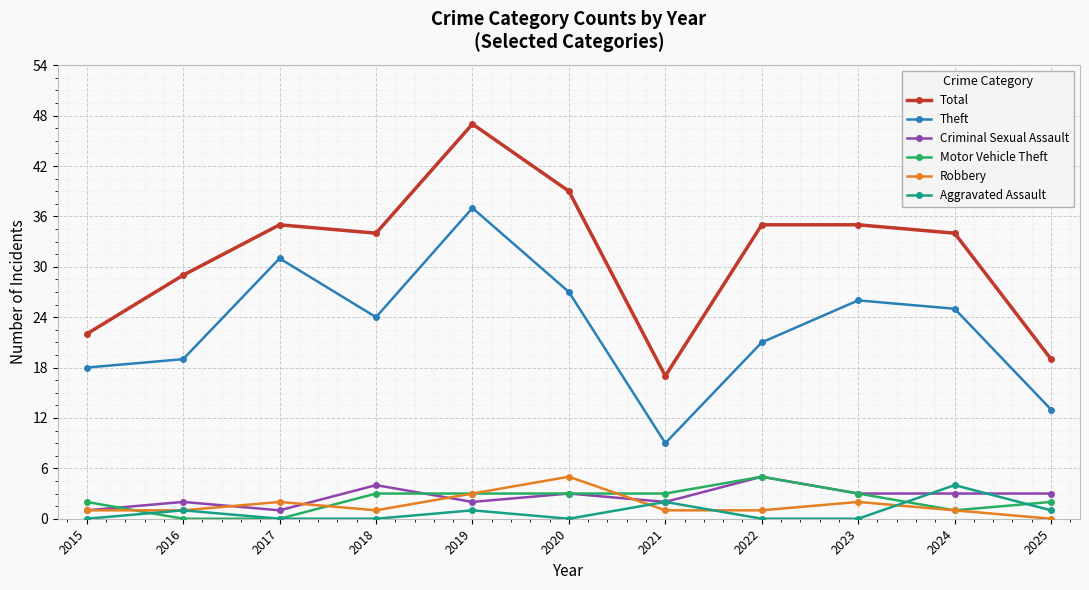

What is the sum of all Robbery values?

18